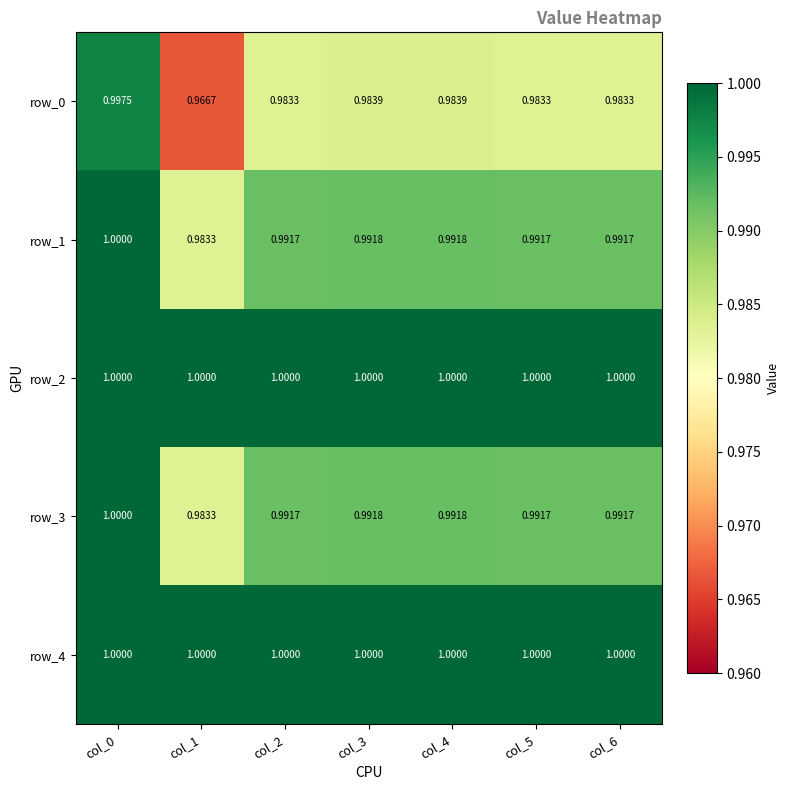

What is the sum of the row_4 values at col_5 and col_3?

2.0